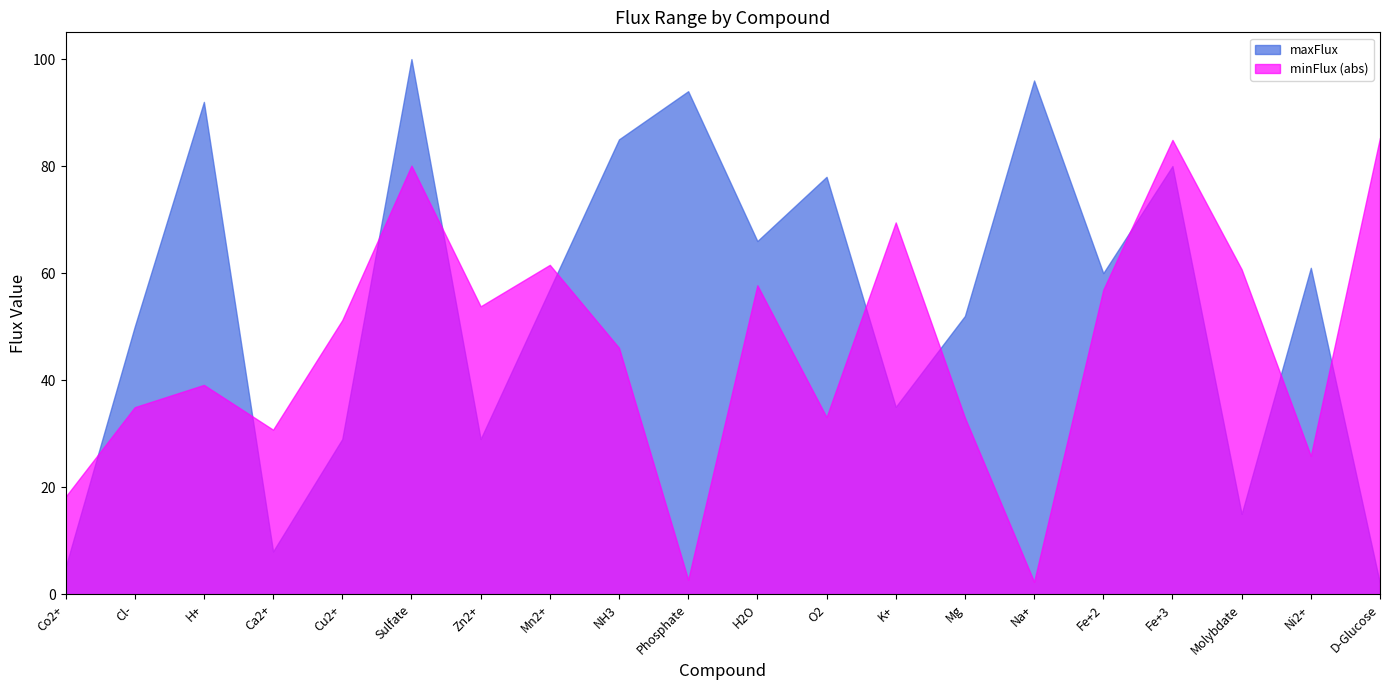

Where is the first local minimum for minFlux_abs?

Ca2+